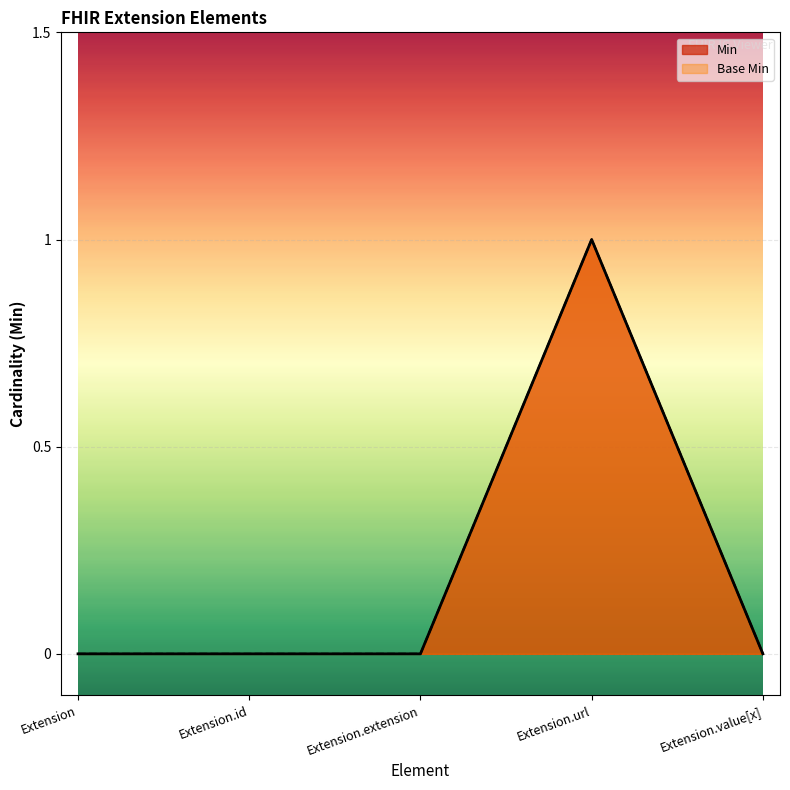

Which category has the lowest value in the Base Min series?

Extension